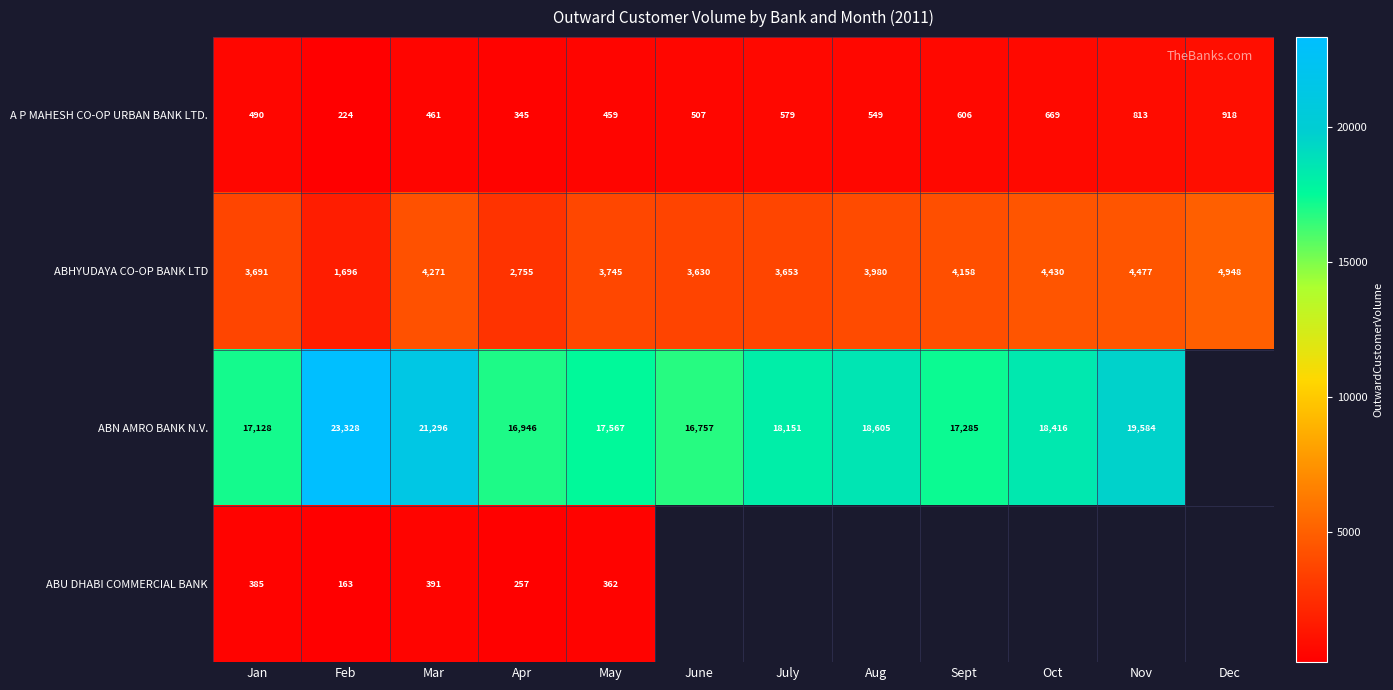

Is it true that A P MAHESH CO-OP URBAN BANK LTD. equals 504 at Apr?

False